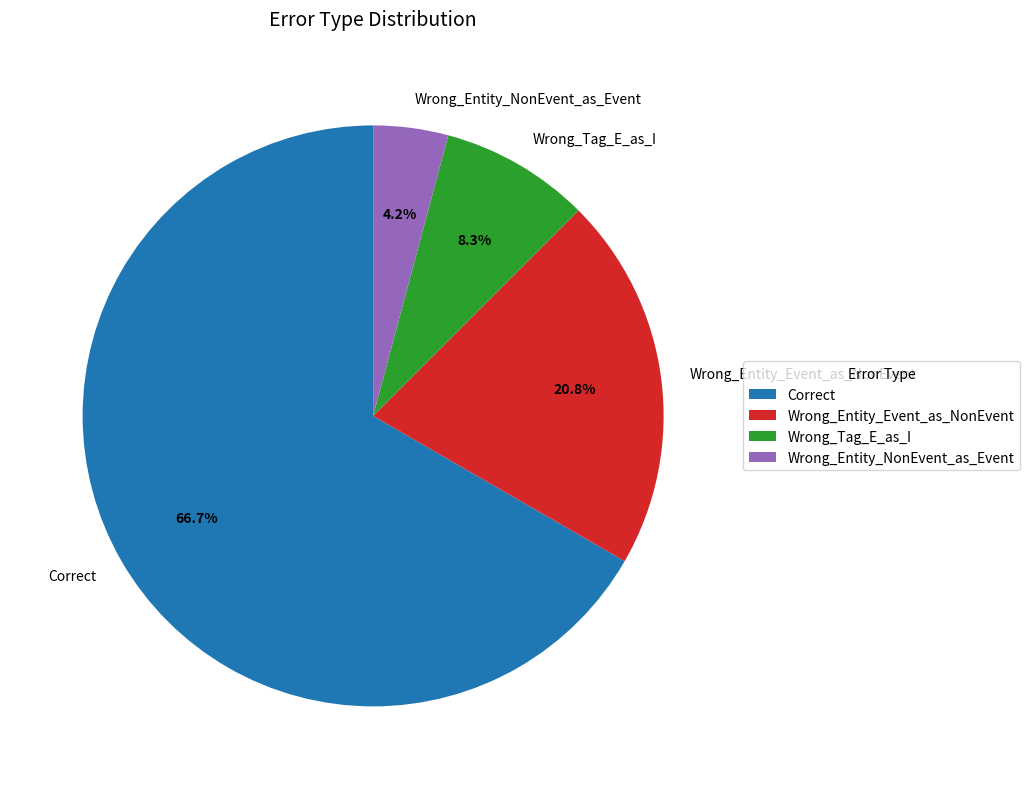

How much of the chart is everything except Wrong_Tag_E_as_I?

91.7%